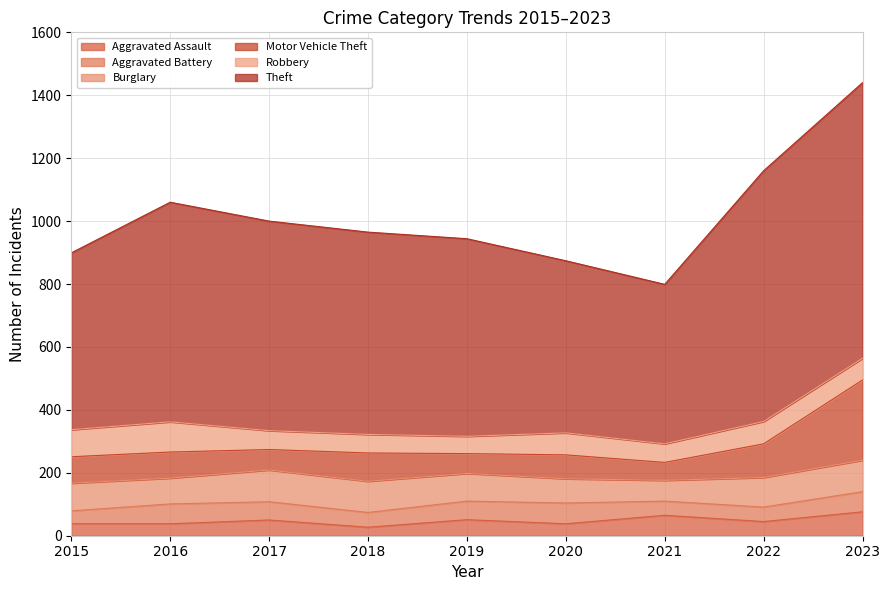

What is the difference between the Aggravated Assault values at 2017 and 2019?

1